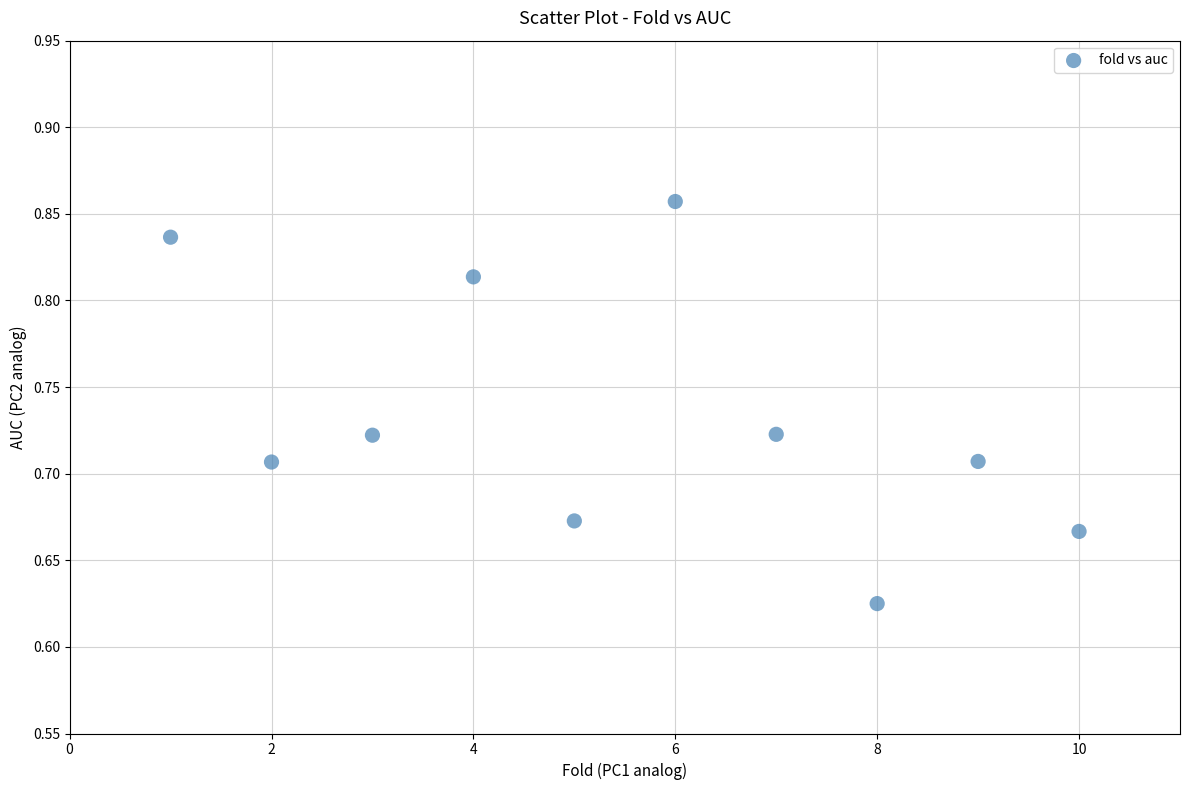

What is the range of X values (max minus min)?

9.0